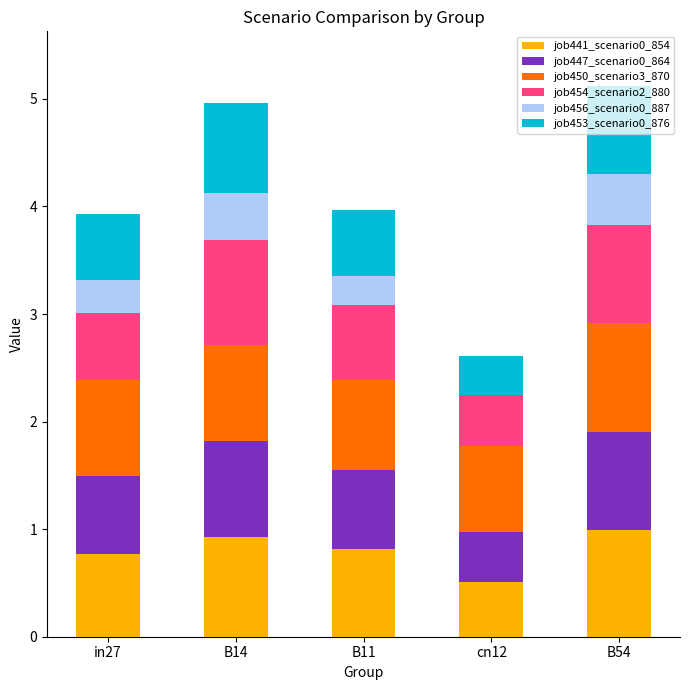

The job441_scenario0_854 series shows 0.9 at B14. True or false?

True